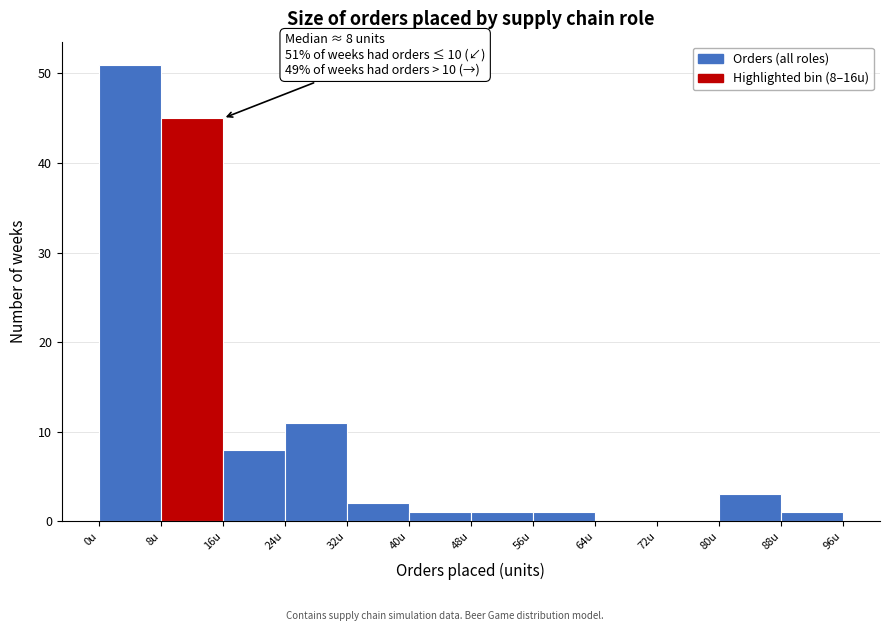

Over which range of the x-axis is the bar tallest?

0 to 8